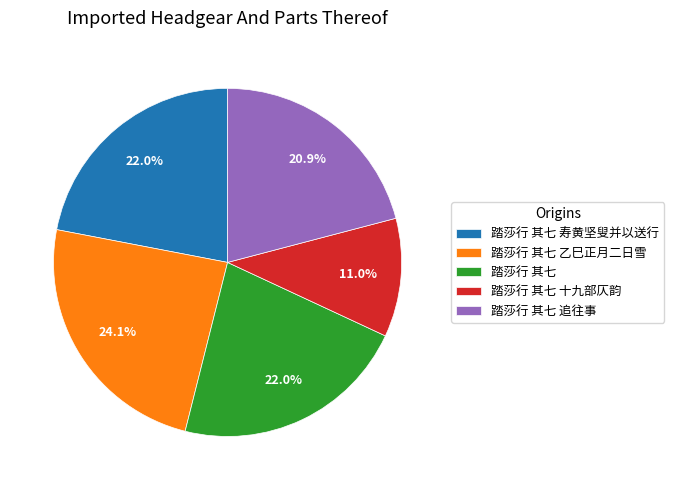

Approximately how many times larger is the value at 踏莎行 其七 寿黄坚叟并以送行 compared to 踏莎行 其七 乙巳正月二日雪?

0.9